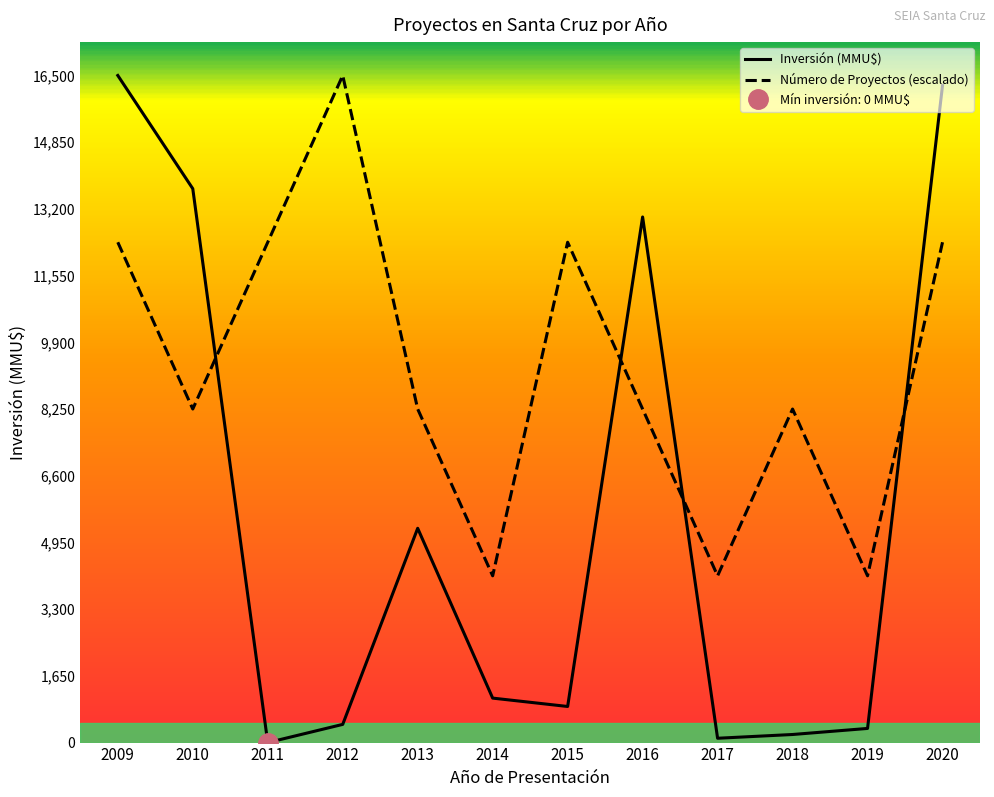

What is the average value of the Número de Proyectos series?

9281